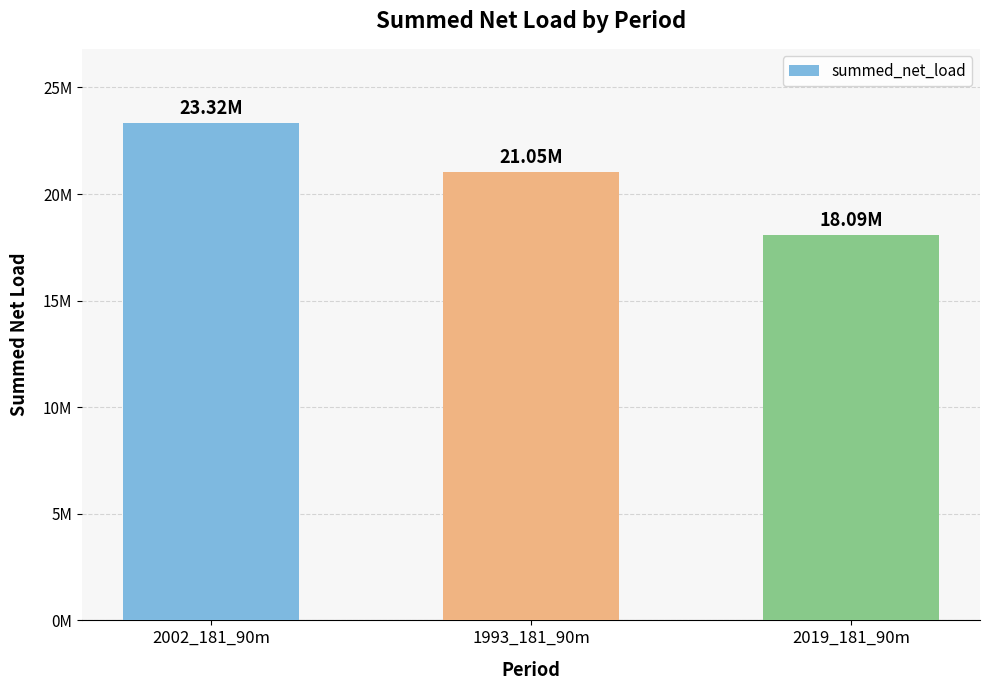

Are the bars horizontal?

No